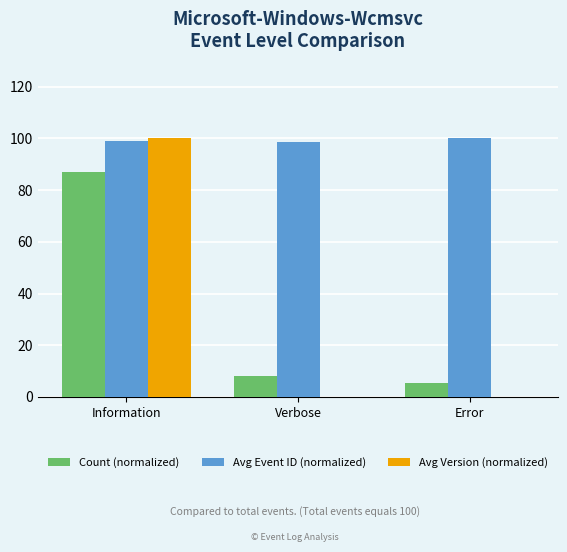

What is the highest value of the Count (normalized) series?

86.8